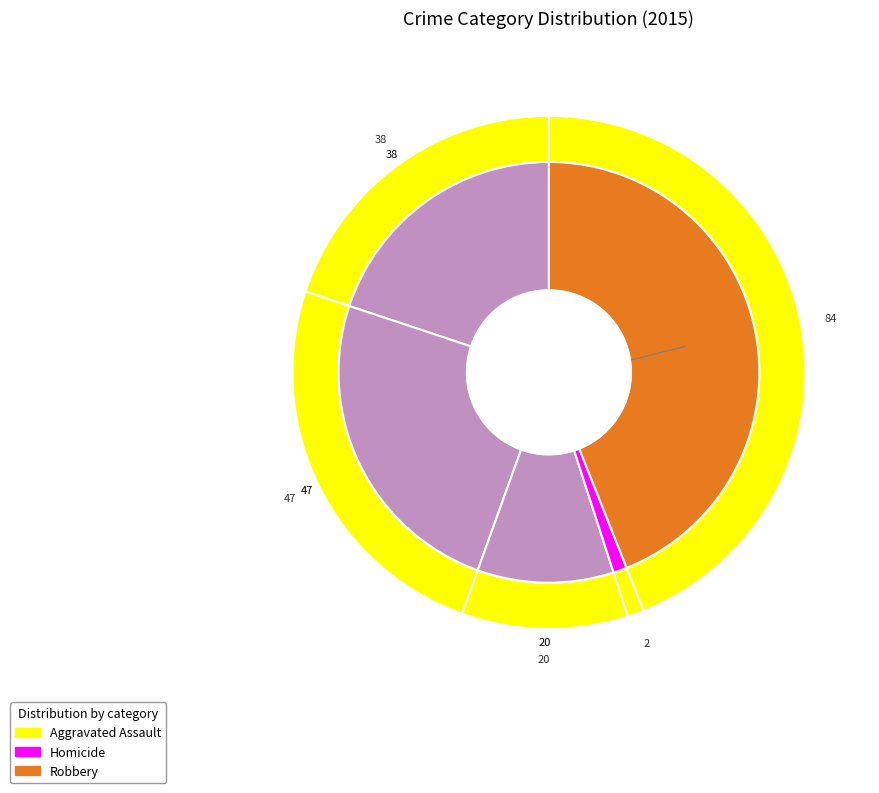

To the nearest percent, what is the difference between the largest and smallest slice percentages?

43%